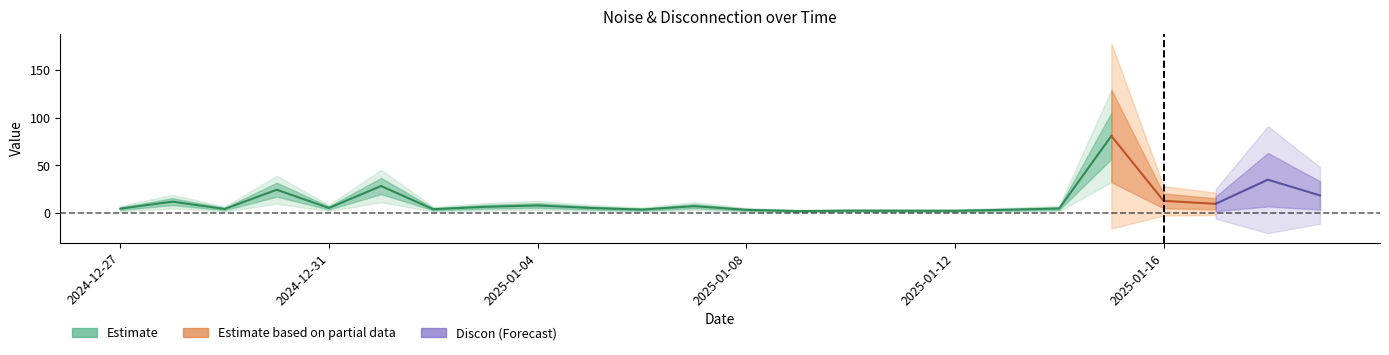

What is the difference between the second highest and second lowest values in the Noise series?

32.6